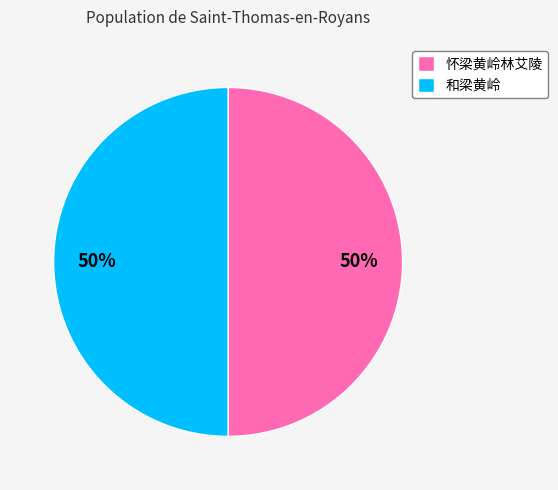

True or false: 和梁黄岭 accounts for 50% of the total.

True